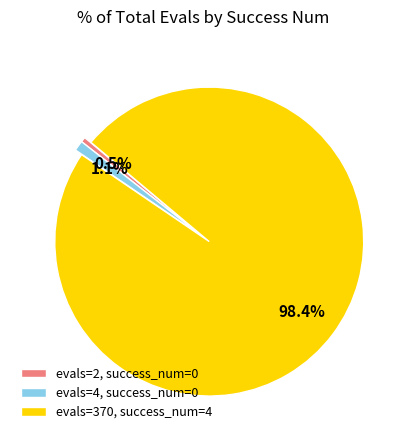

To the nearest percent, what is the average slice percentage?

33%